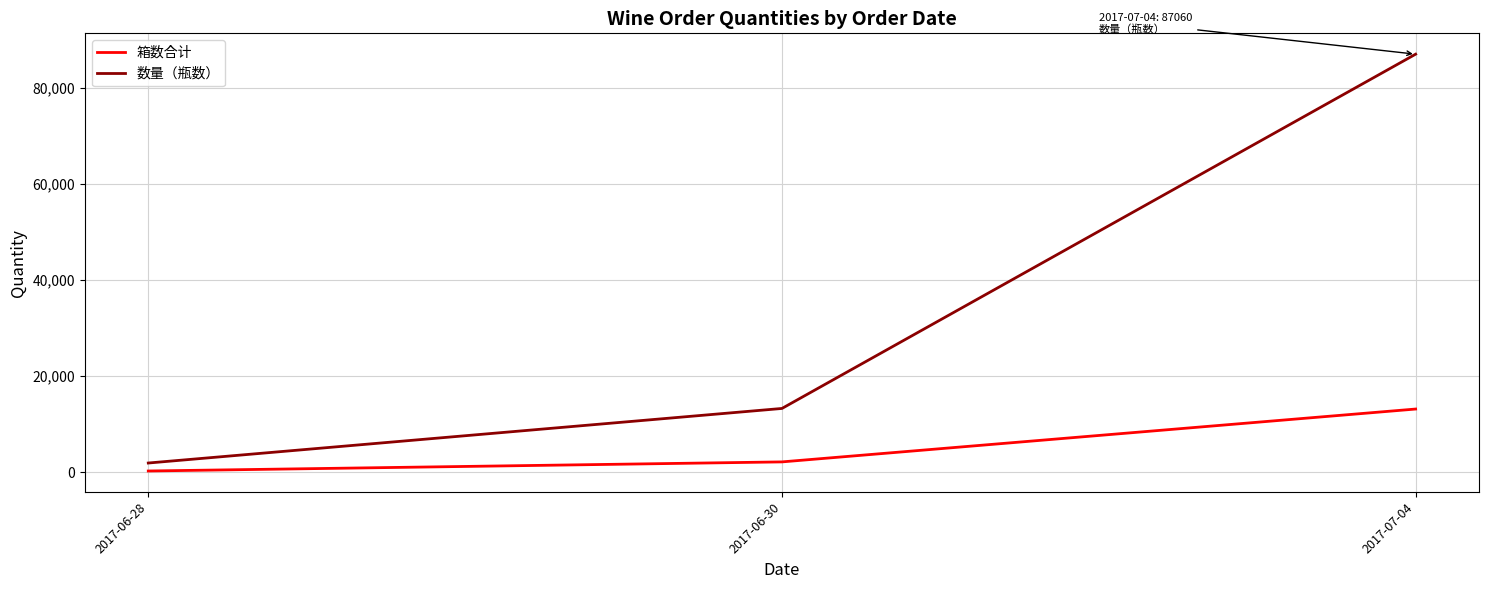

What is the difference between the maximum and second lowest values in the 数量（瓶数） series?

73776